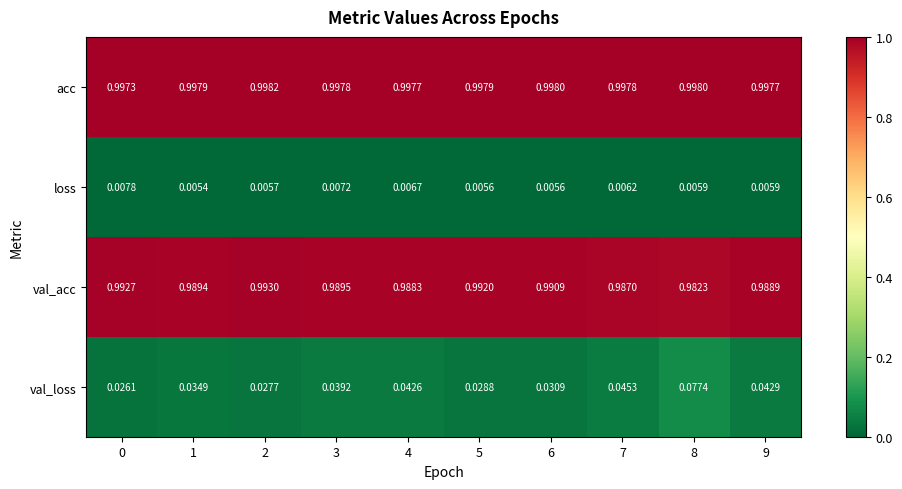

Between 2 and 8, which series saw the biggest shift?

val_loss